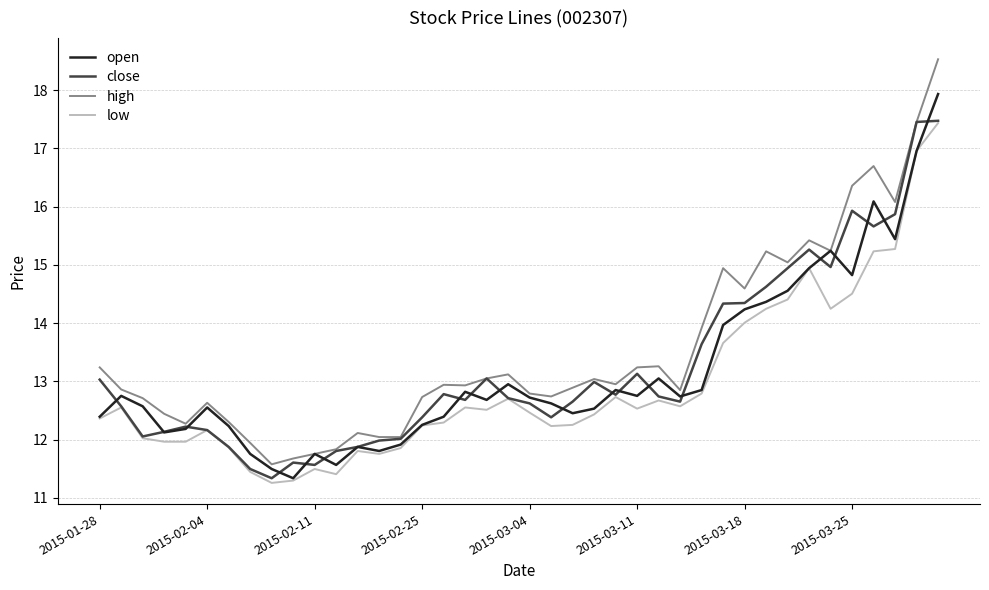

Which series has the widest spread of values?

high